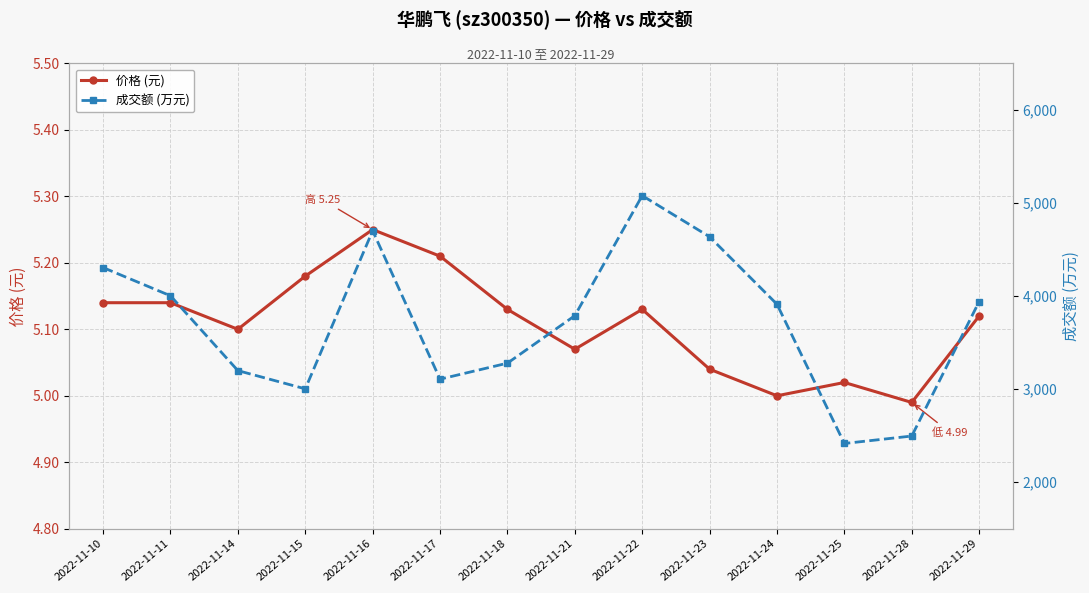

Which series has the largest total across all categories?

成交额 (万元)